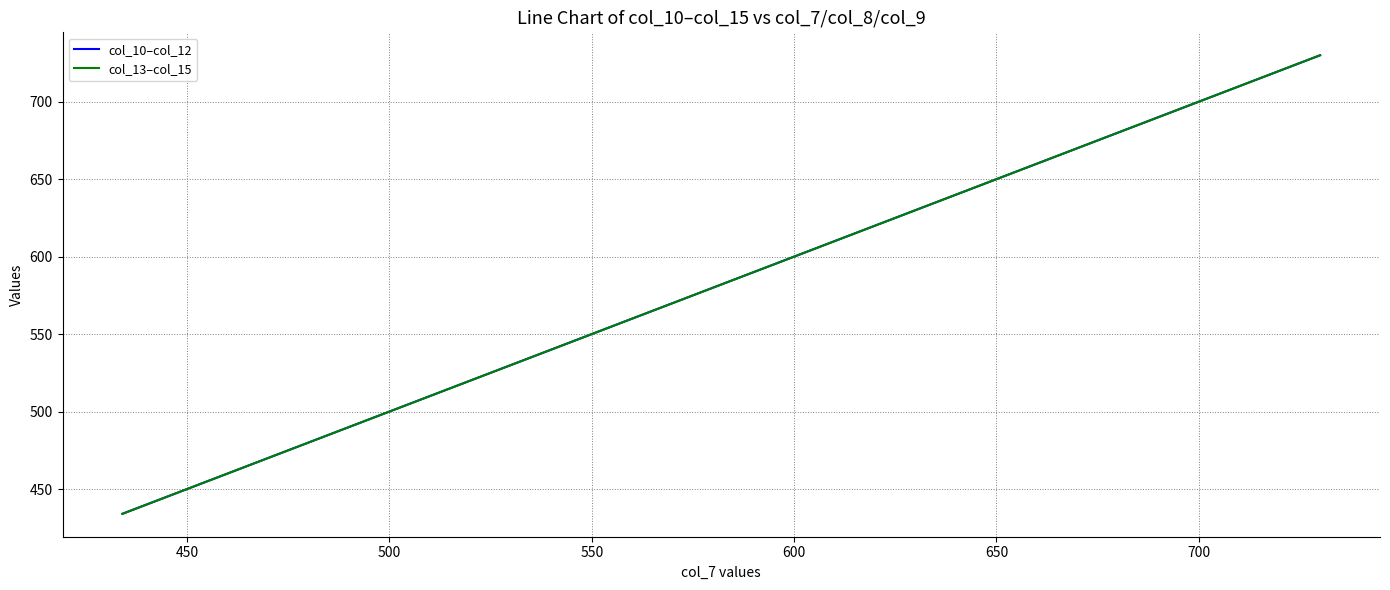

Reading left to right, extract all data points from this chart.

col_10–col_12: 434	578	730
col_13–col_15: 434	578	730